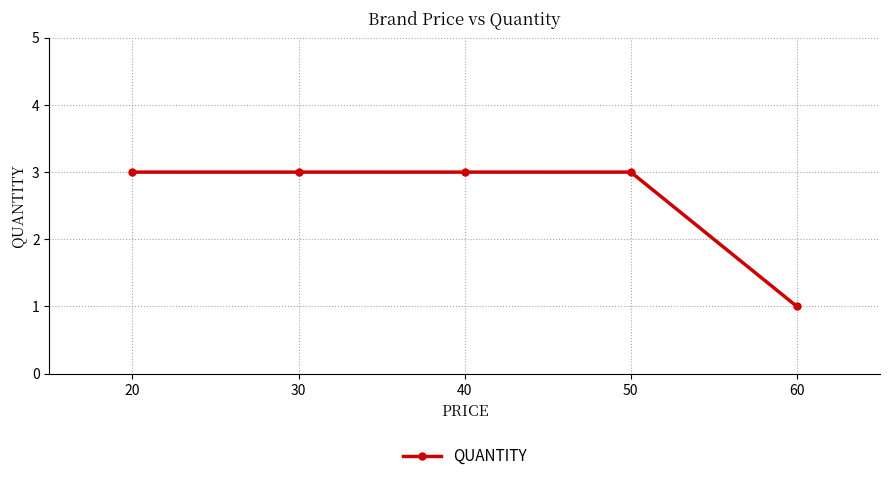

How many series are shown in this chart?

1